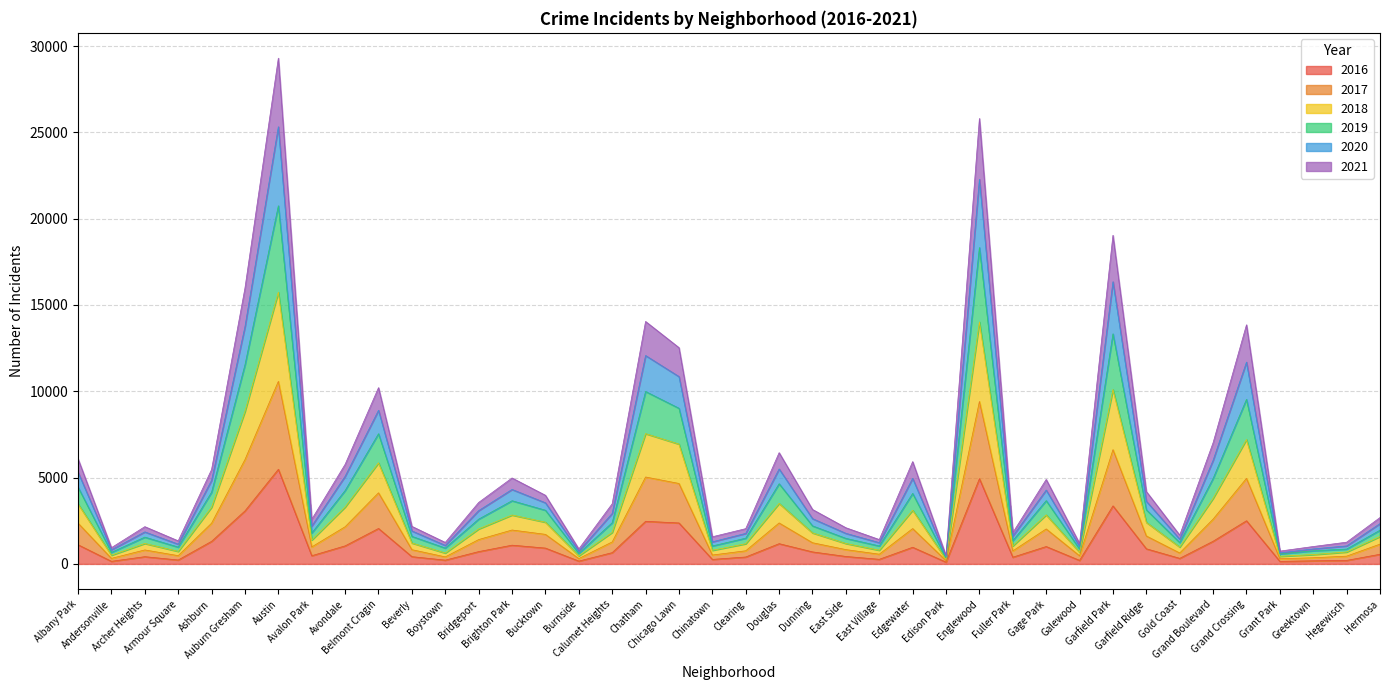

Which category has the highest value in the 2017 series?

Austin